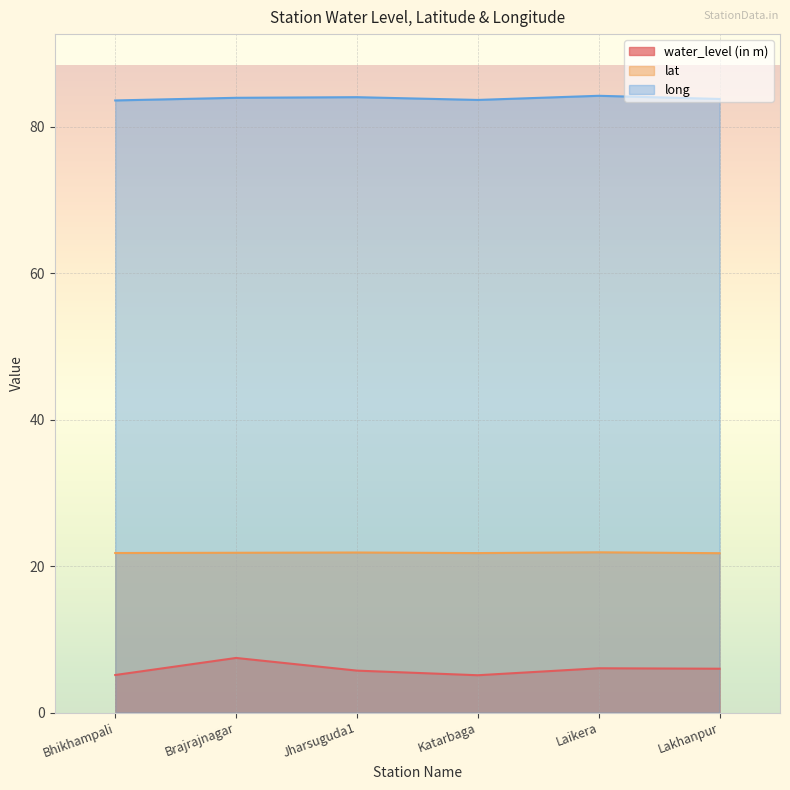

Reading left to right, list all the values displayed in this chart.

water_level (in m): 5.1	7.5	5.7	5.1	6.0	6.0
lat: 21.8	21.8	21.9	21.8	21.9	21.8
long: 83.6	83.9	84.0	83.6	84.2	83.8